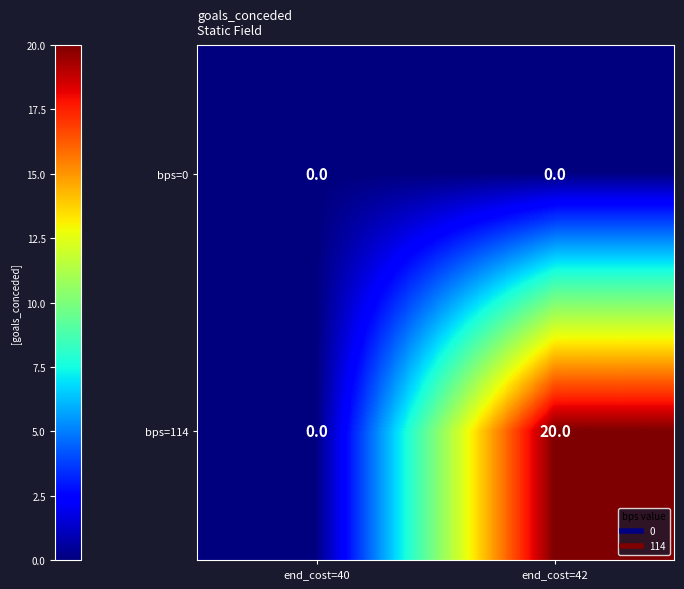

Is it true that bps=114 equals 0 at end_cost=40?

True